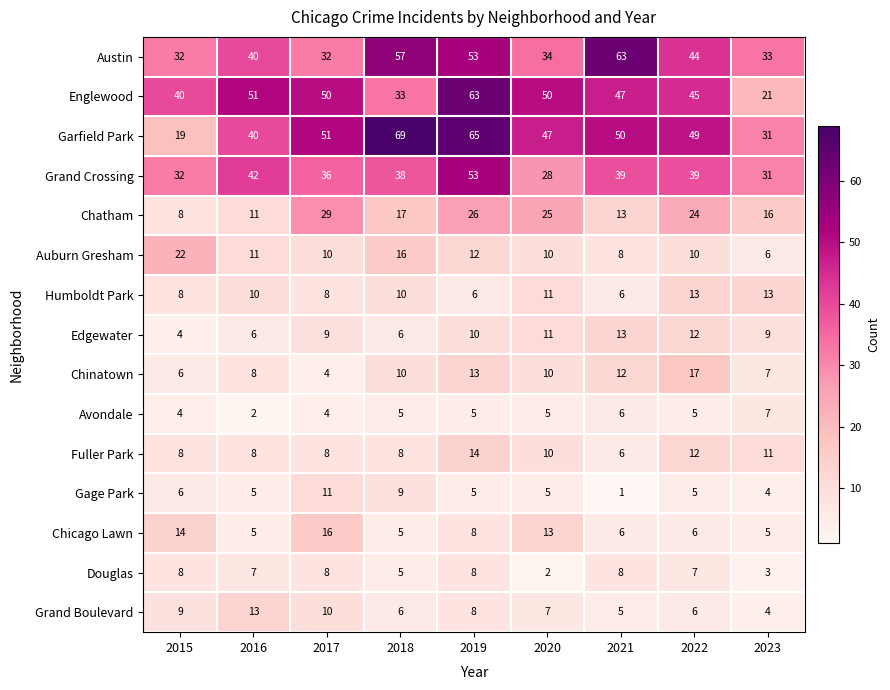

True or false: Douglas has a value of 5 at 2015.

False